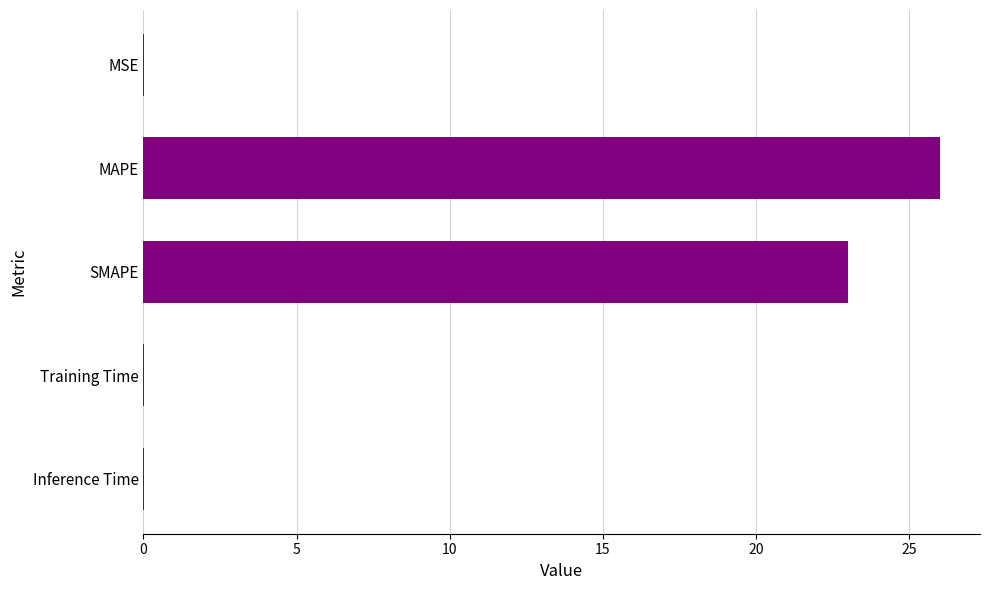

At which label is the value closest to 13?

SMAPE